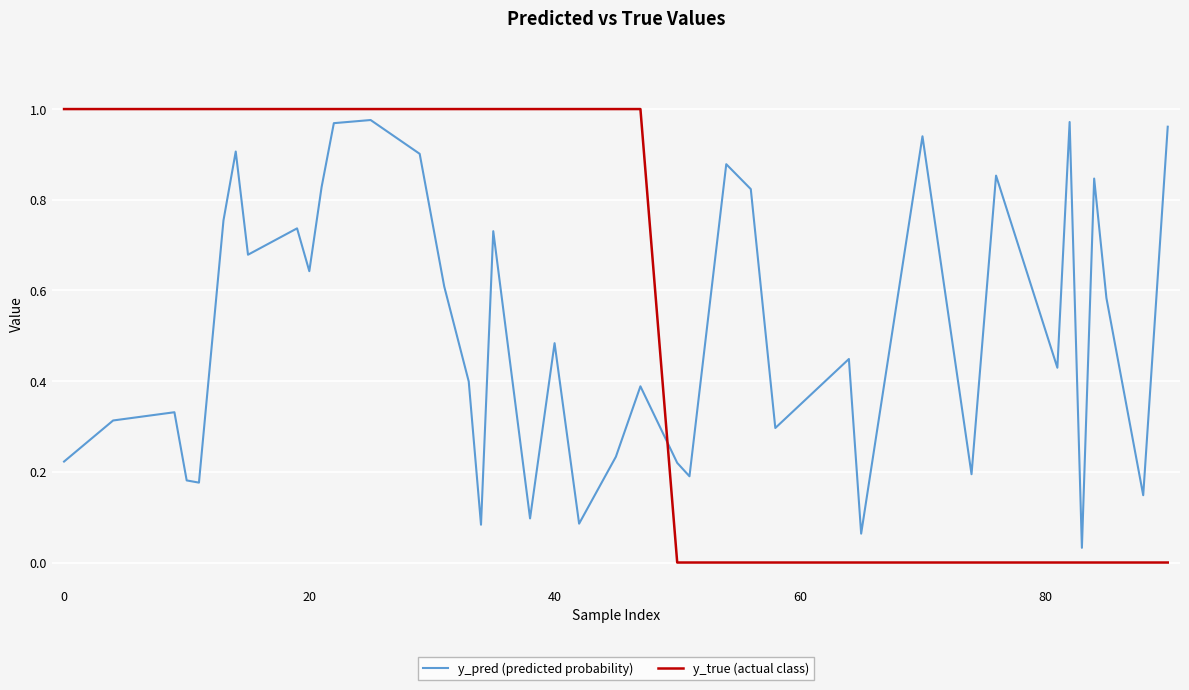

What are all the series names shown in the legend?

y_pred (predicted probability), y_true (actual class)